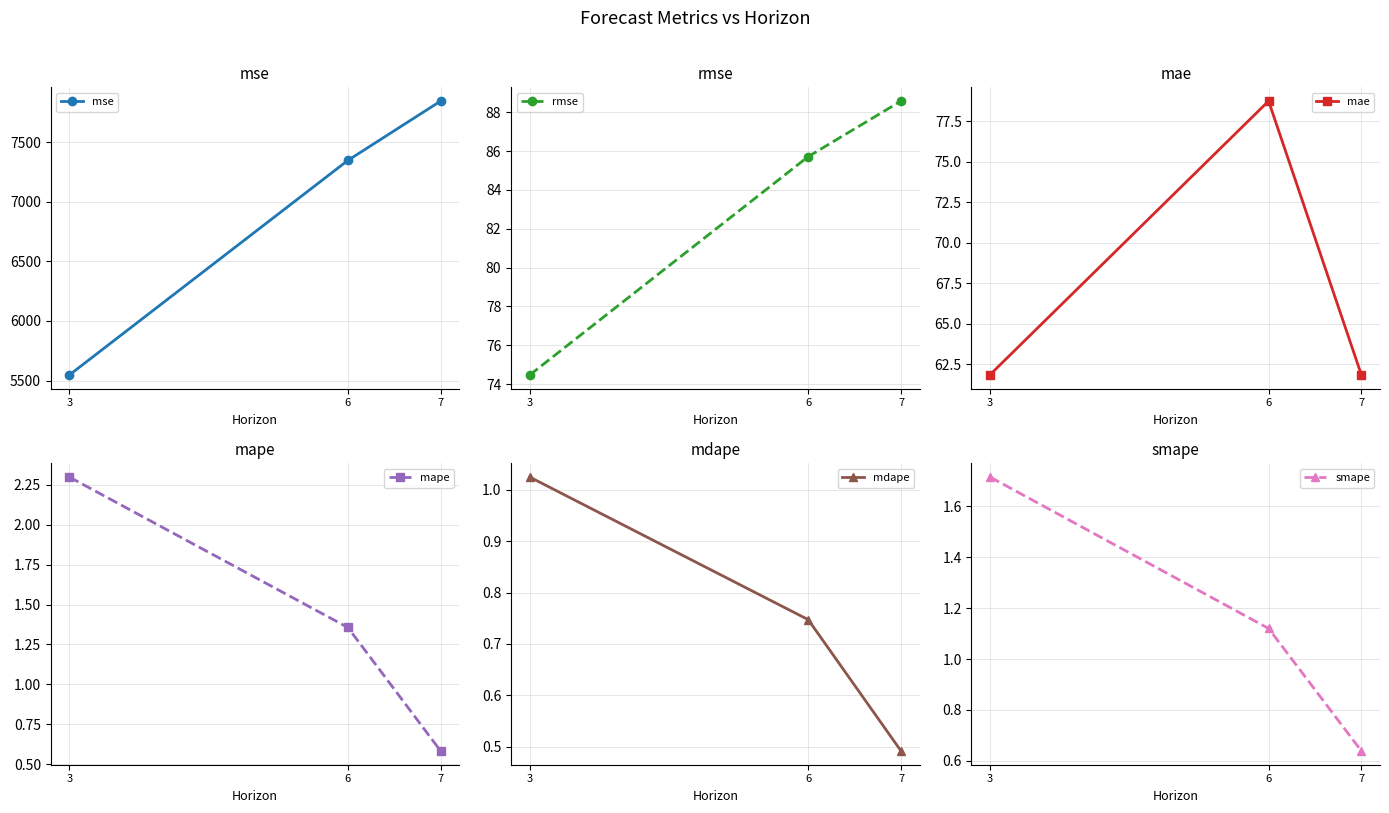

What is the value of the smape point at the 2nd from the left?

1.1